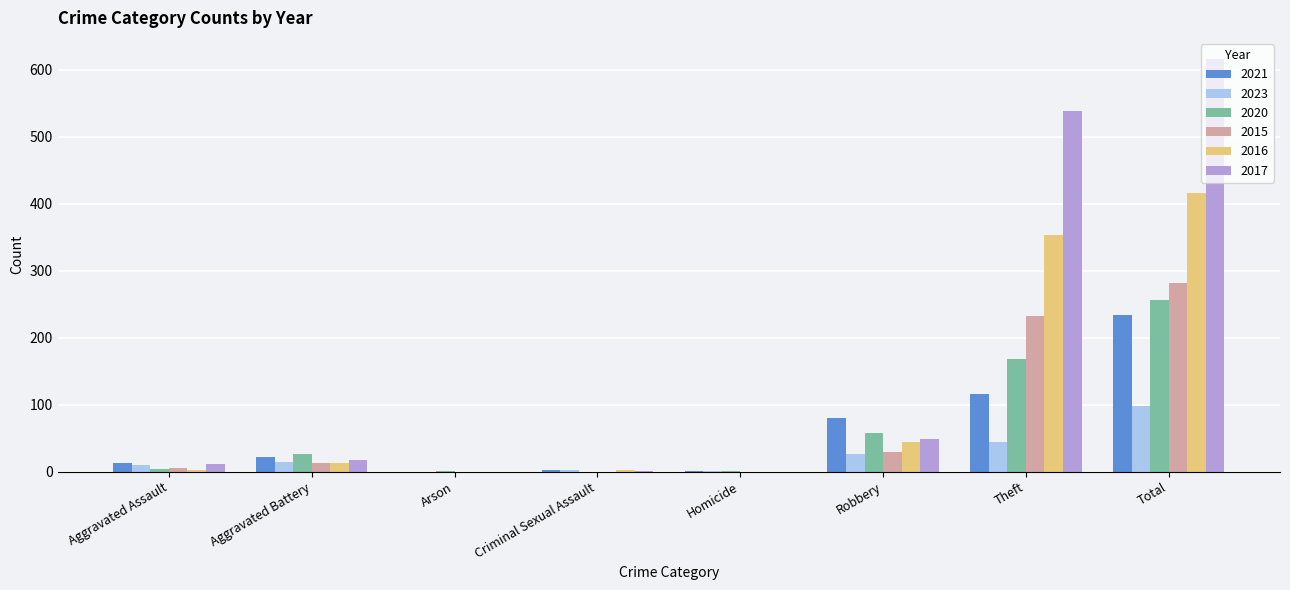

Which series has the largest total across all categories?

2017